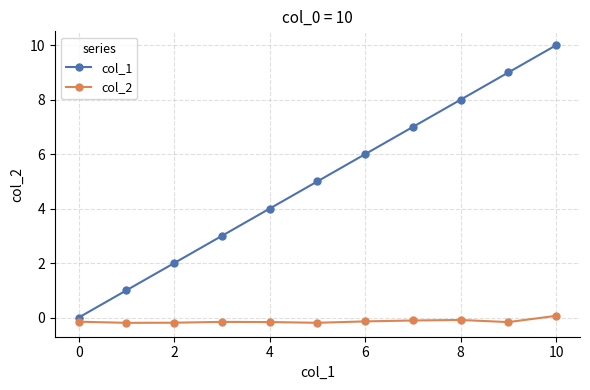

Which series has the largest total across all categories?

col_1